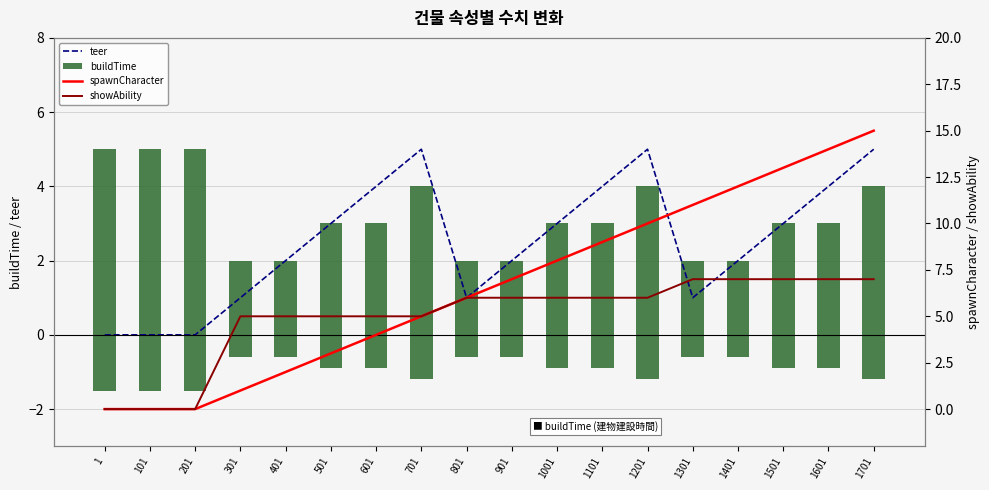

What is the total value across all series at 901?

17